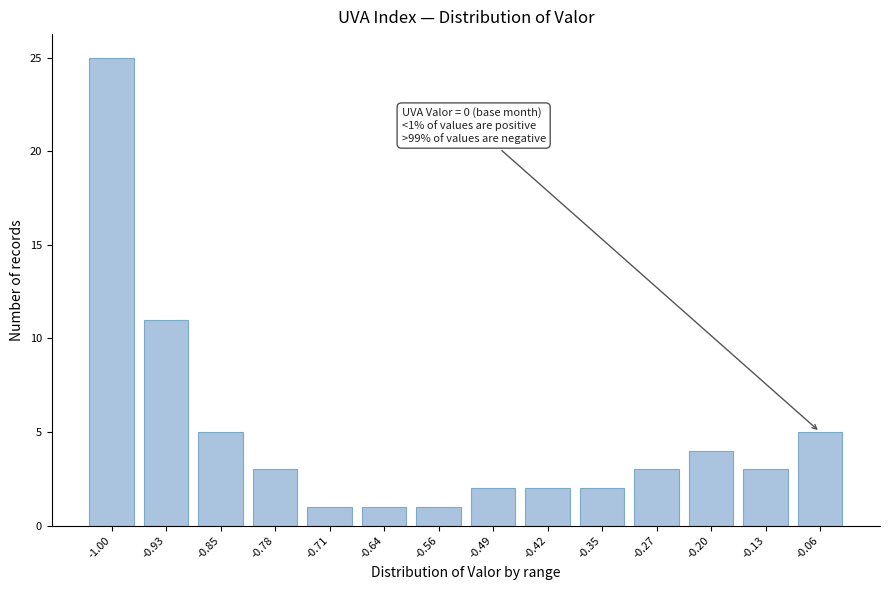

Reading left to right, what are all the values shown in this chart?

-1.00=25	-0.93=11	-0.85=5	-0.78=3	-0.71=1	-0.64=1	-0.56=1	-0.49=2	-0.42=2	-0.35=2	-0.27=3	-0.20=4	-0.13=3	-0.06=5